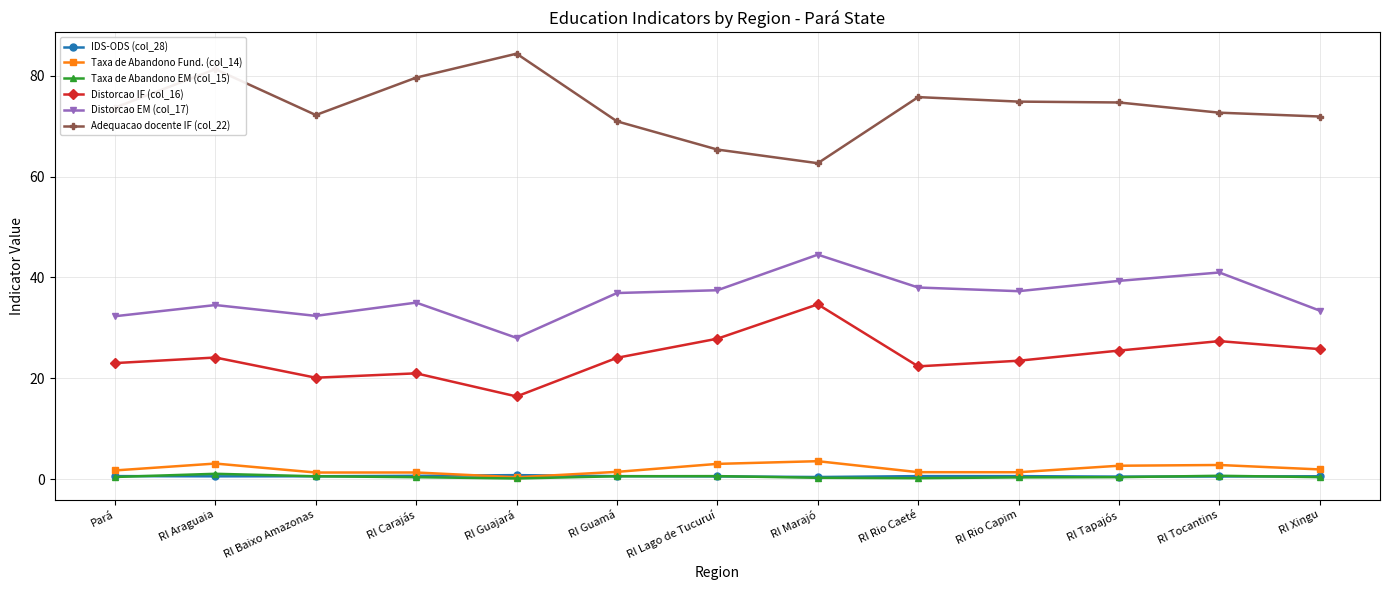

How many series are shown in this chart?

6